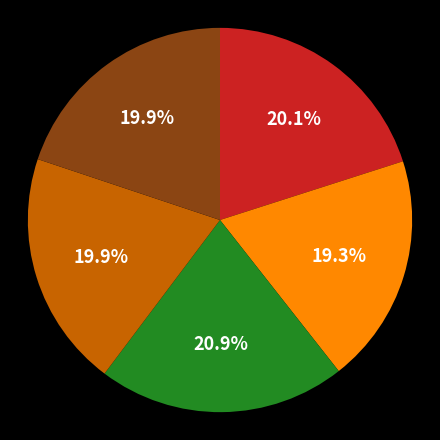

Does any single category account for the majority?

No